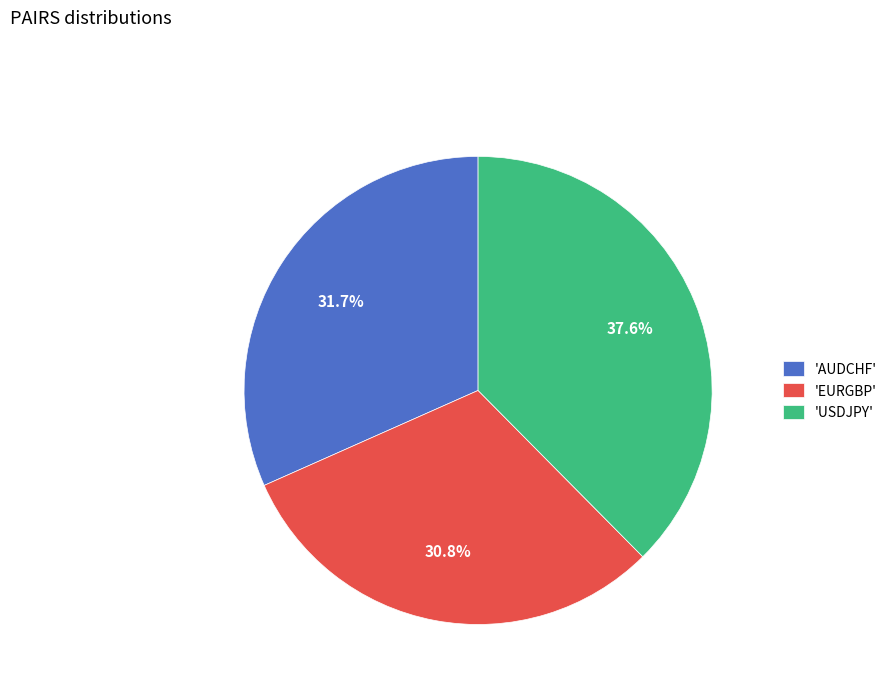

Does any single category account for the majority?

No